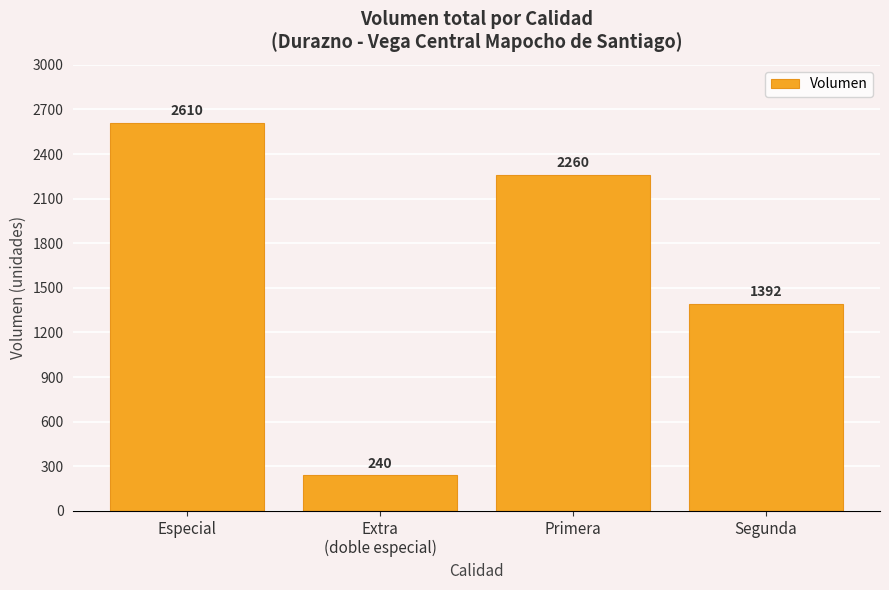

What is the label of the 1st bar from the left?

Especial